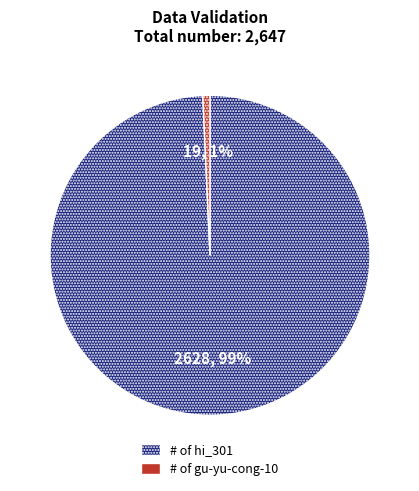

Is there any slice that represents more than half of the pie?

Yes